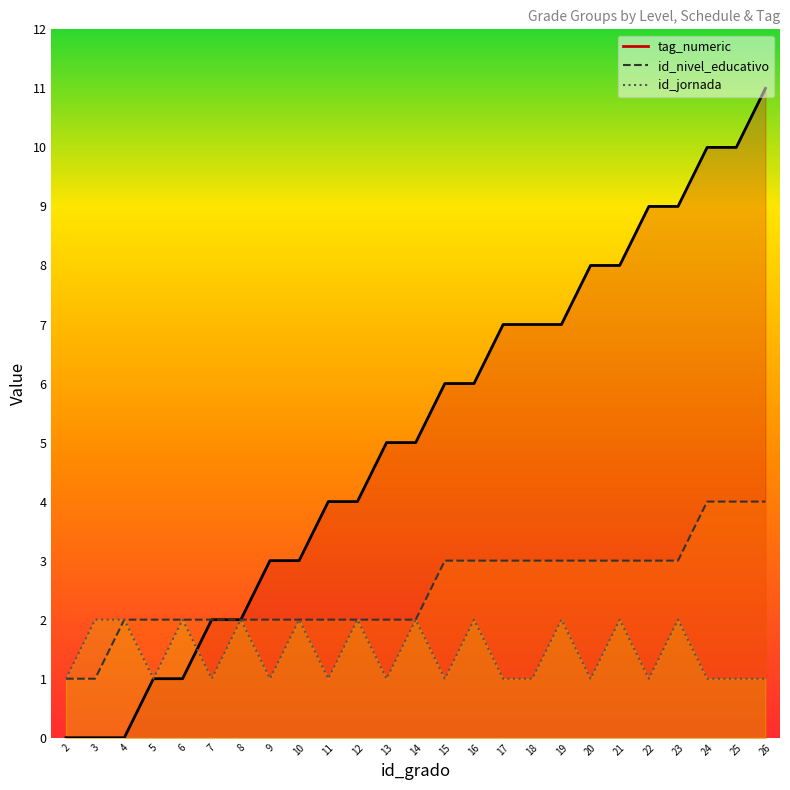

What is the average value of the tag_numeric series?

5